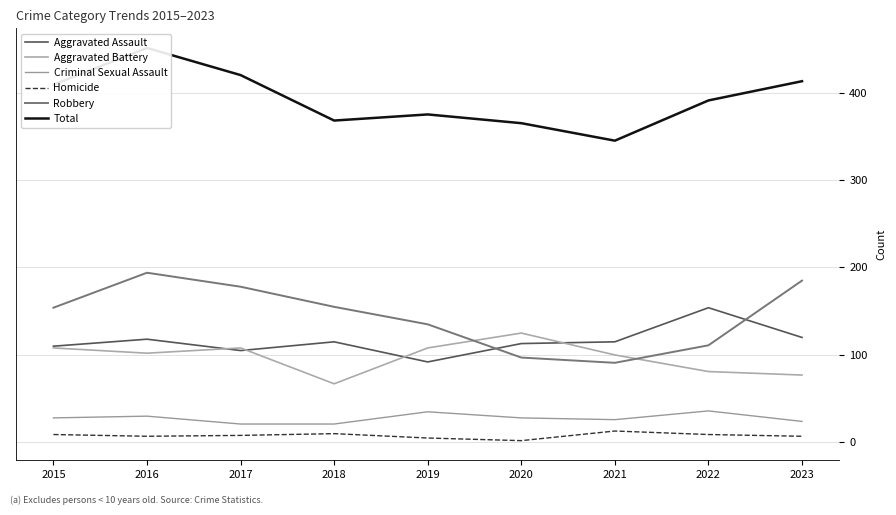

List the labels in order of Robbery value, largest first.

2016, 2023, 2017, 2018, 2015, 2019, 2022, 2020, 2021